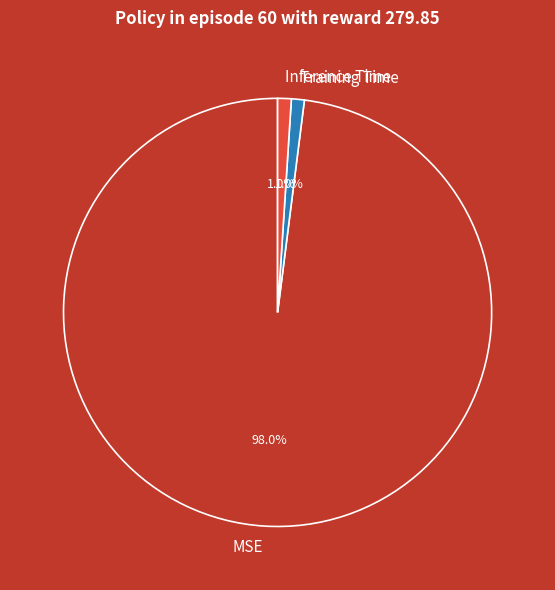

Is the sum of Inference Time and Training Time greater than half?

No